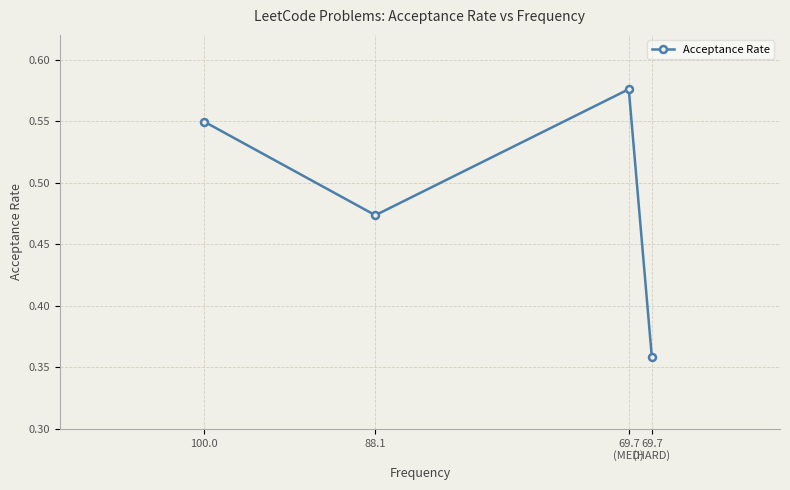

How many interior local valleys (lower than both neighbors) does the data have?

1